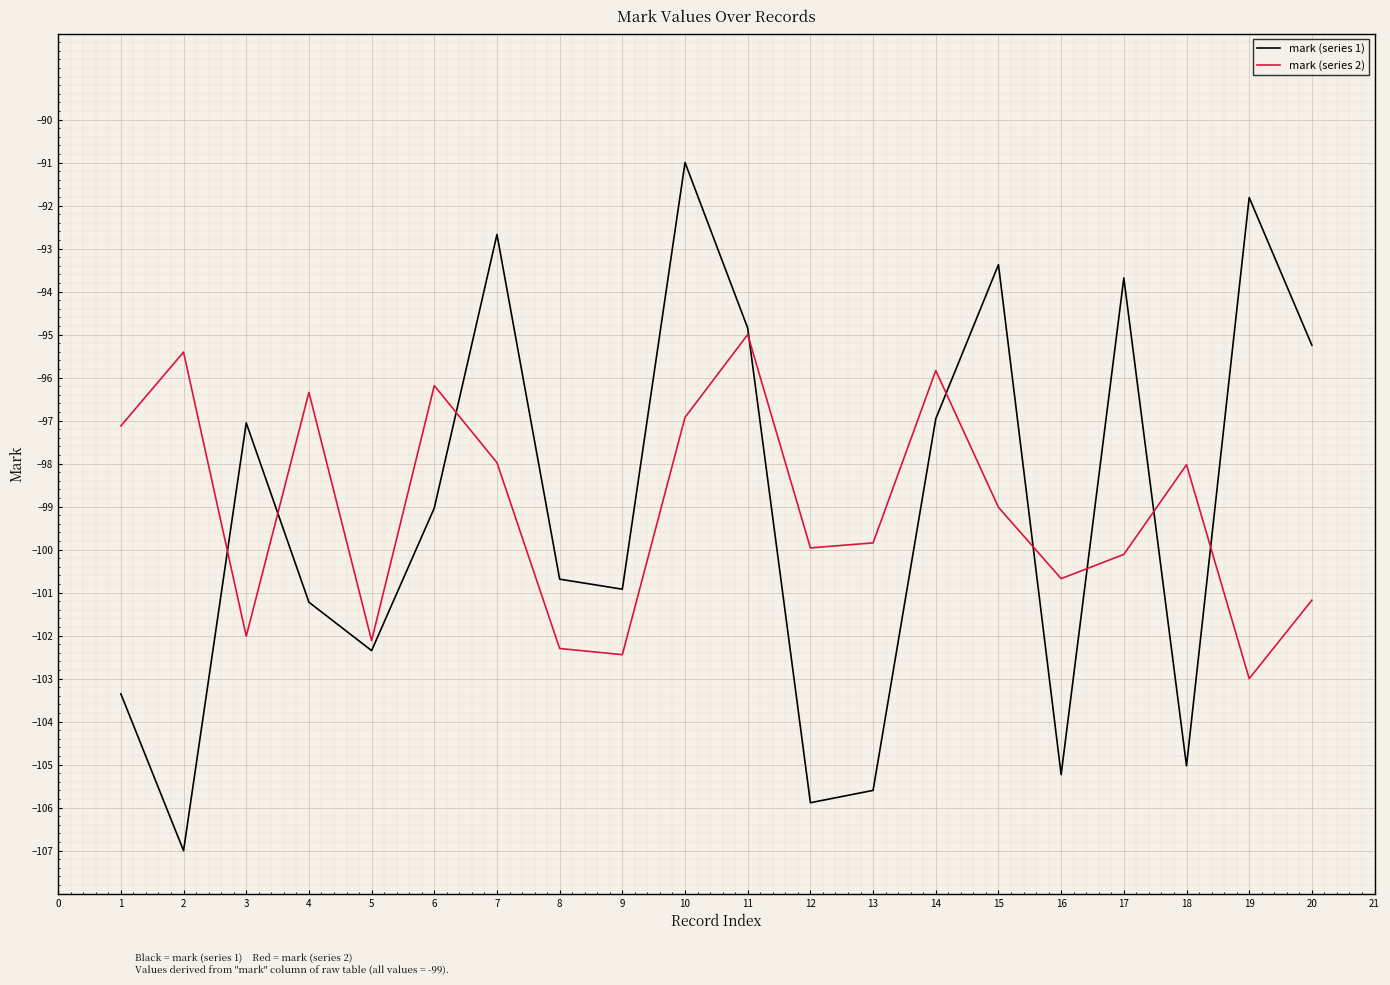

After their last crossing, which series has the higher values: mark (series 1) or mark (series 2)?

mark (series 1)